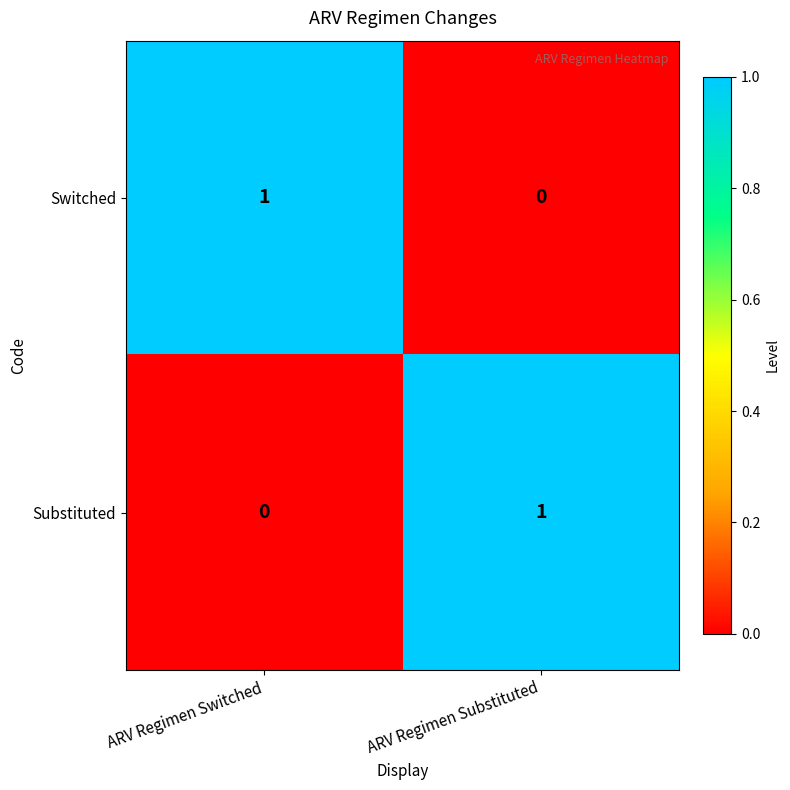

Which category has the lowest value in the Substituted series?

ARV Regimen Switched